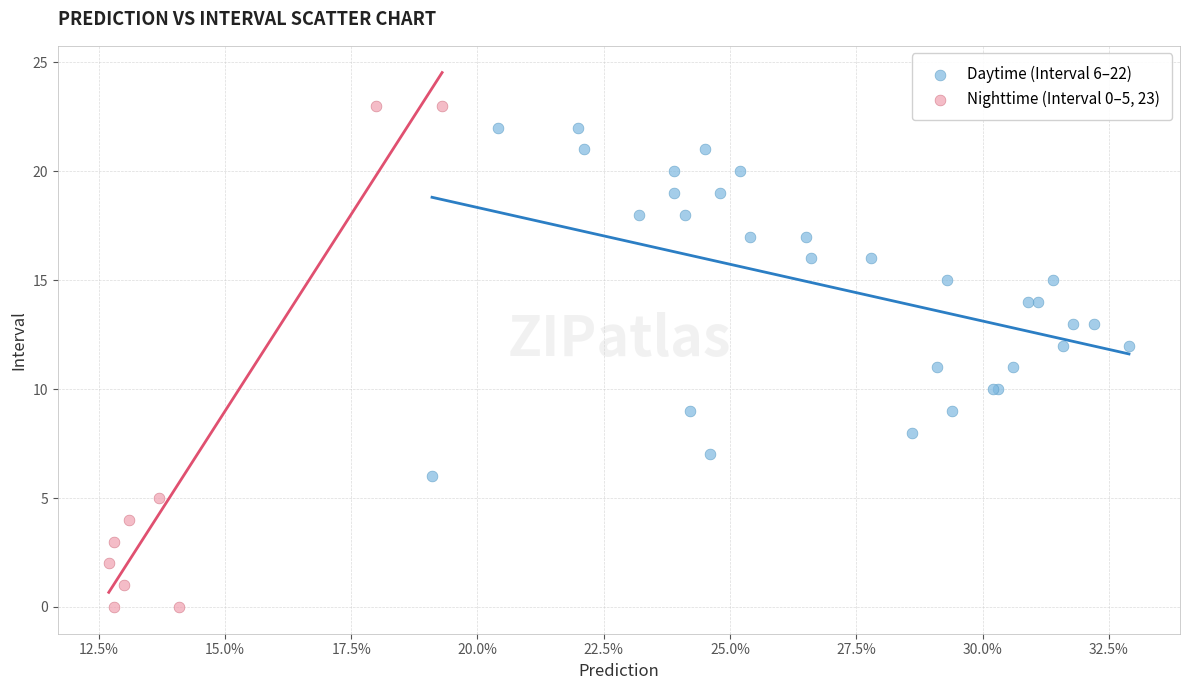

Which series contains the lowest Y value?

Nighttime (Interval 0–5, 23)